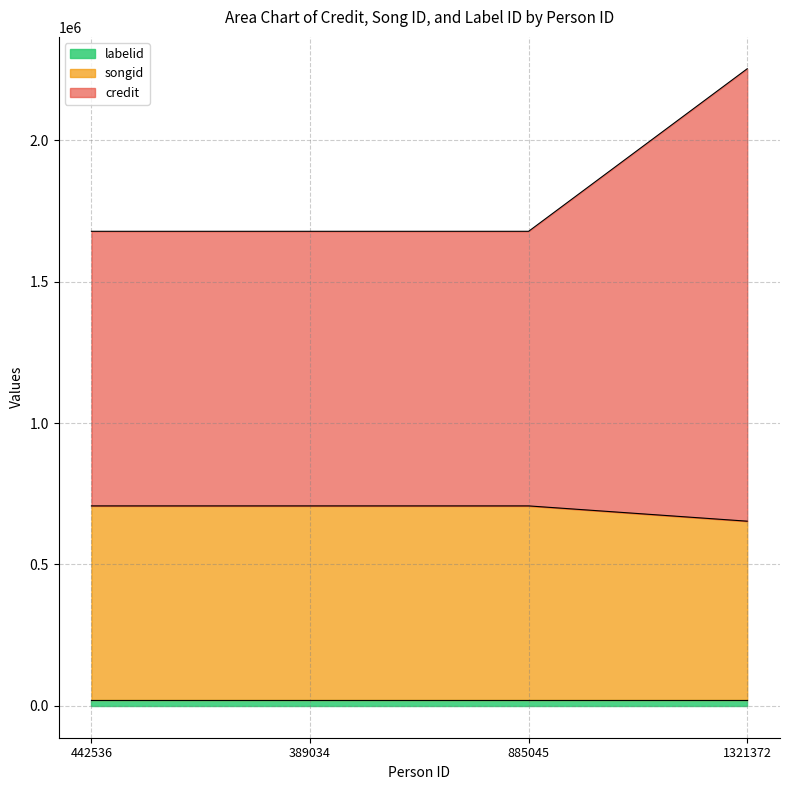

At which category is the sum across all series the highest?

1321372